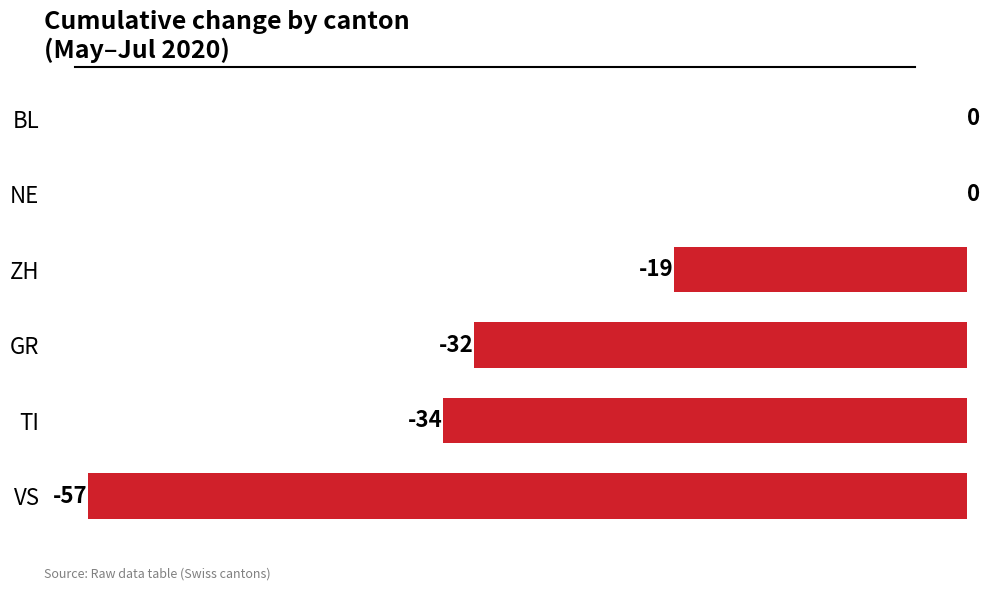

What is the sum of all values?

-142